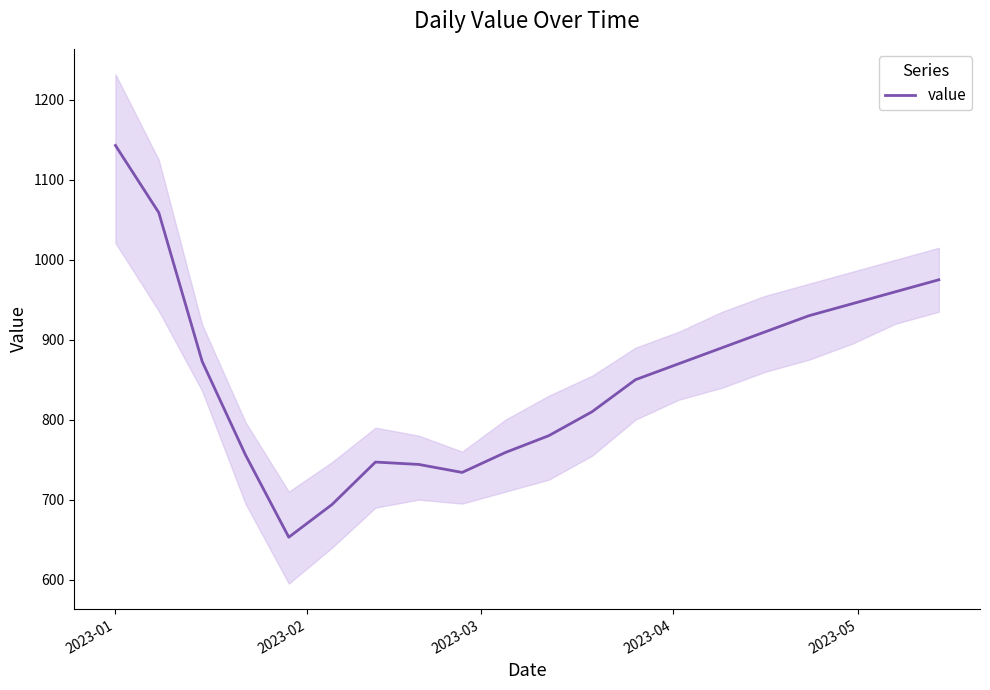

What is the smallest value displayed?

653